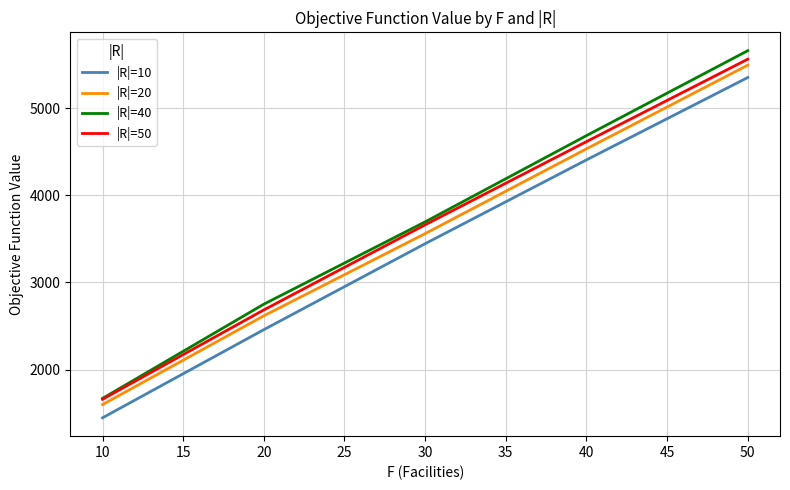

True or false: |R|=50 and |R|=20 intersect in this chart.

False